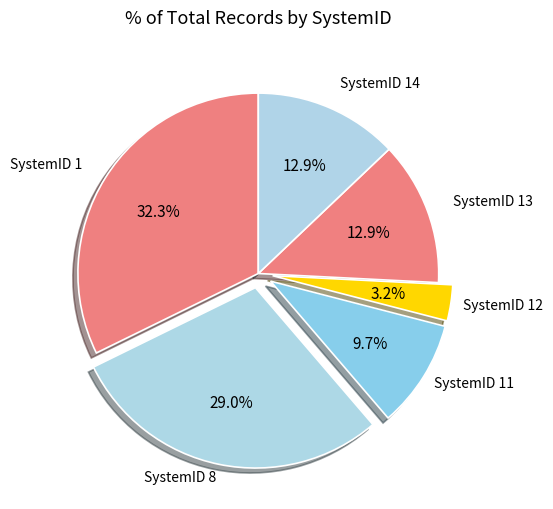

How many segments does this pie chart have?

6